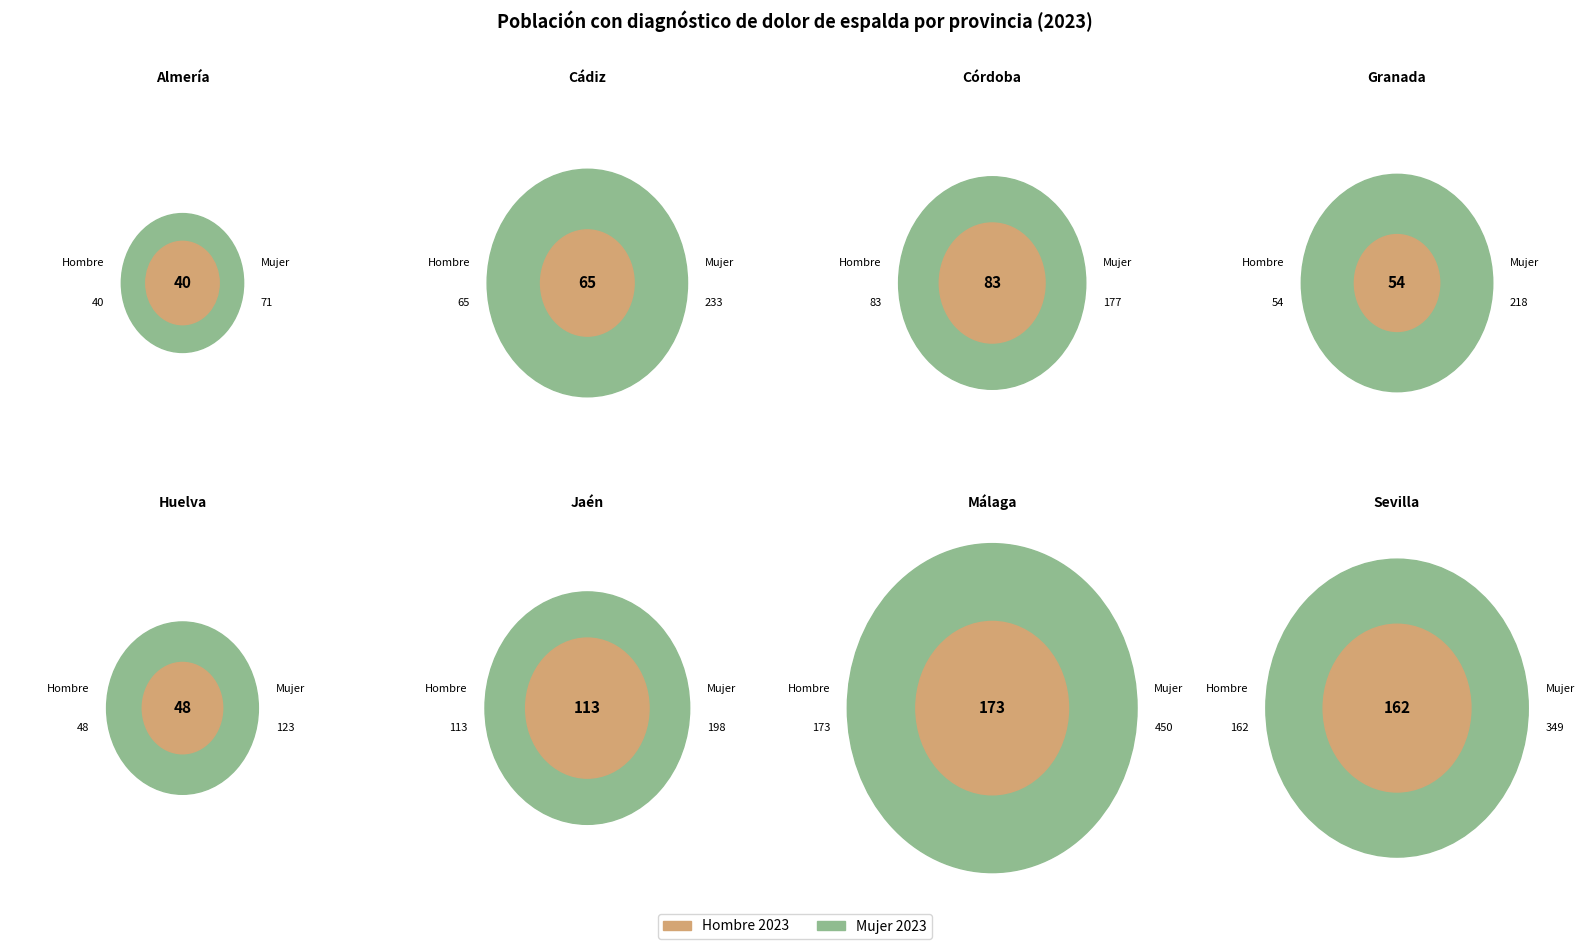

Rank the series by their maximum value, from lowest to highest.

Hombre_2023, Mujer_2023